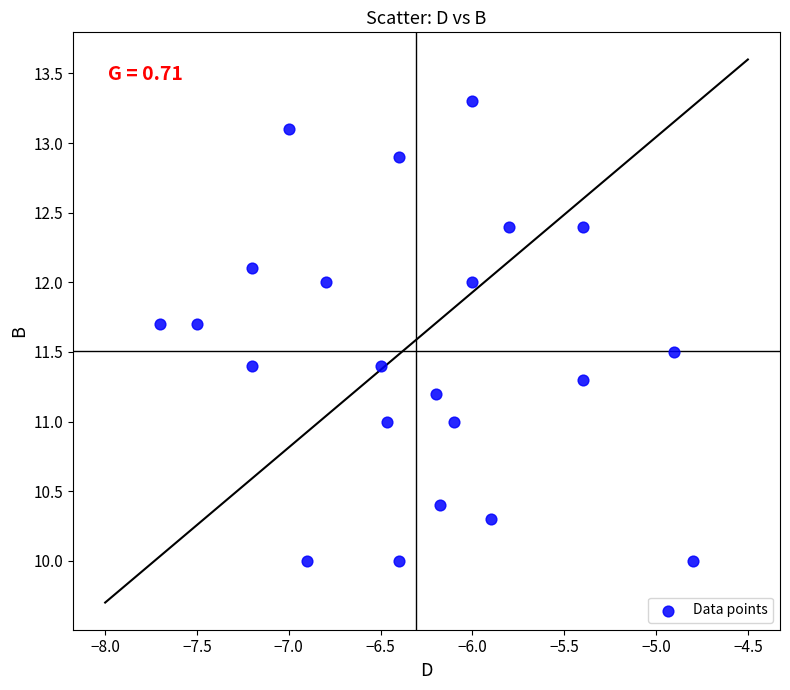

What is the range of Y values (max minus min)?

3.3